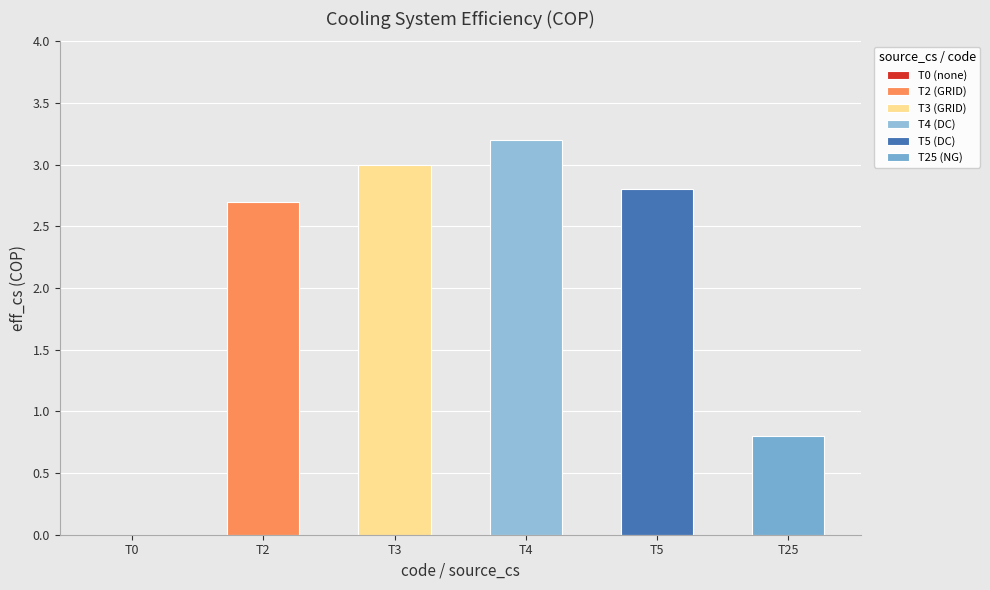

Which category has the highest value across all series?

DC